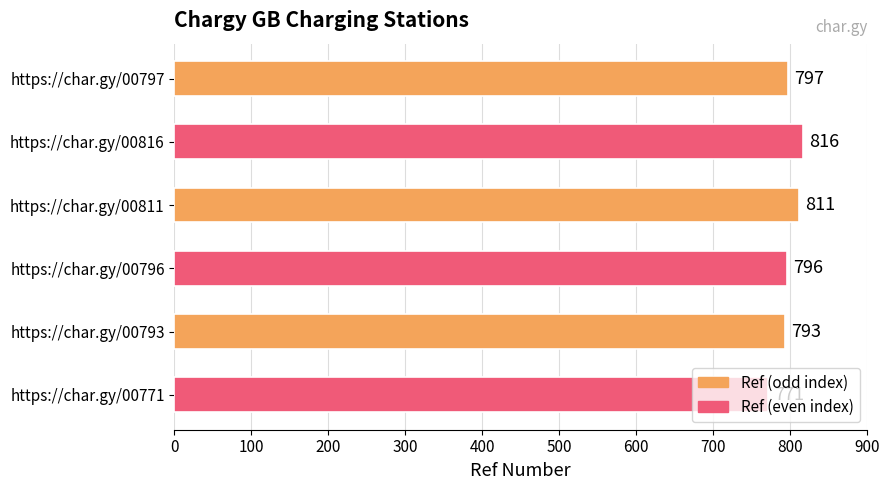

Rank the categories by value from highest to lowest.

https://char.gy/00816, https://char.gy/00811, https://char.gy/00797, https://char.gy/00796, https://char.gy/00793, https://char.gy/00771